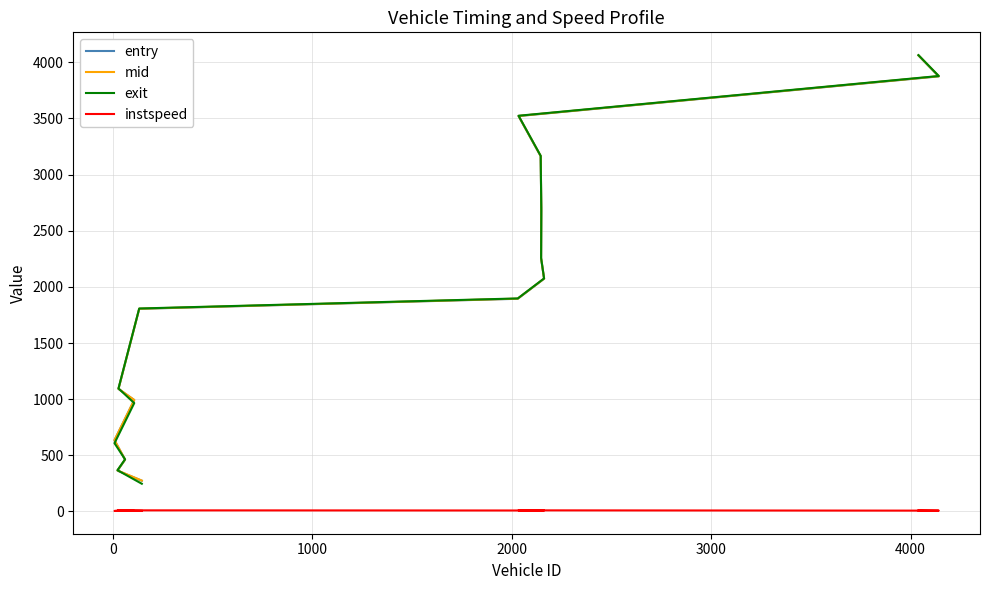

Which series has the widest spread of values?

exit